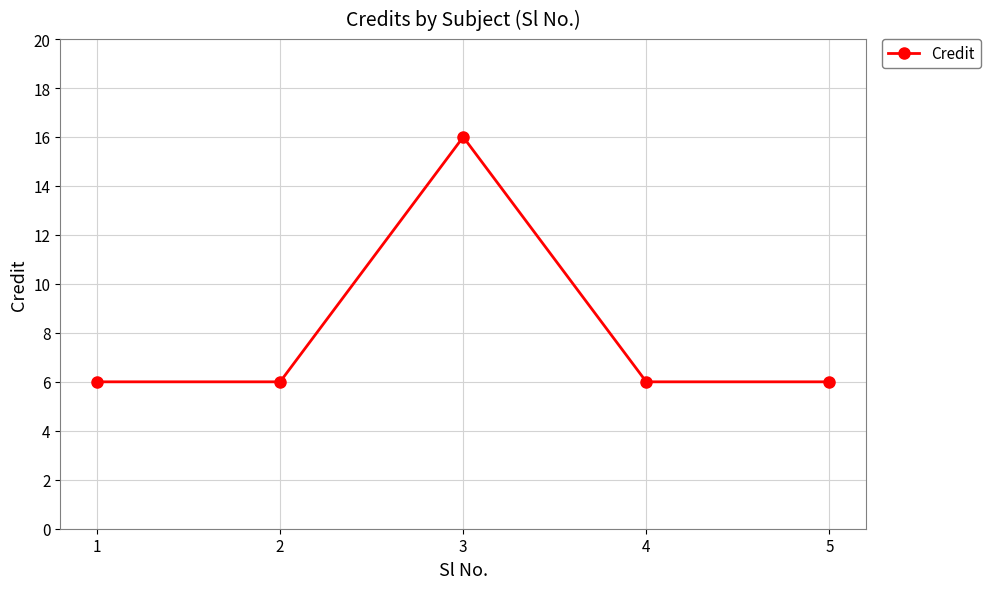

What is the value of the 5th point from the left?

6